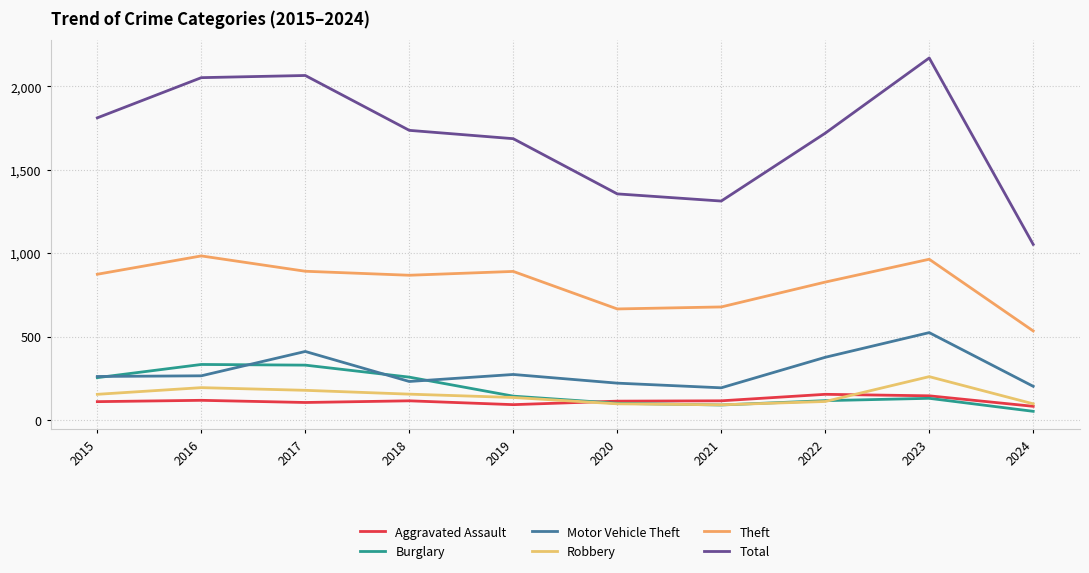

How many lines are shown in the chart?

6